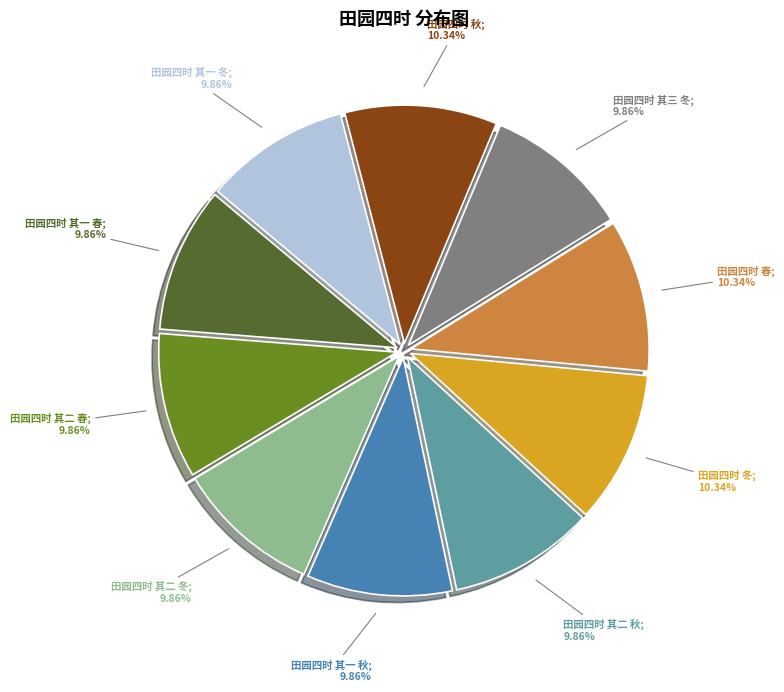

Does any single category account for the majority?

No